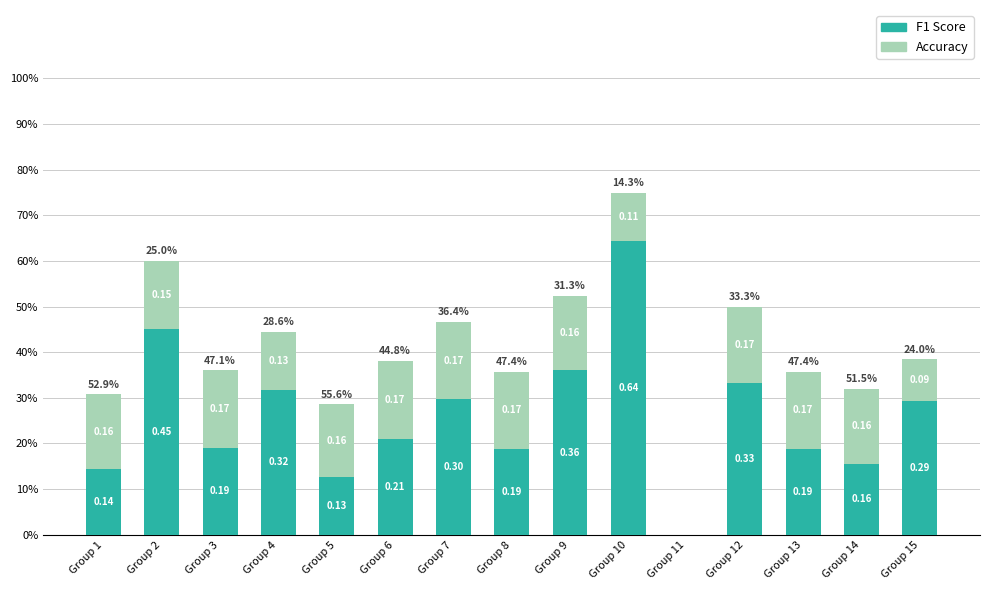

Are the bars grouped side by side (vs. stacked)?

No